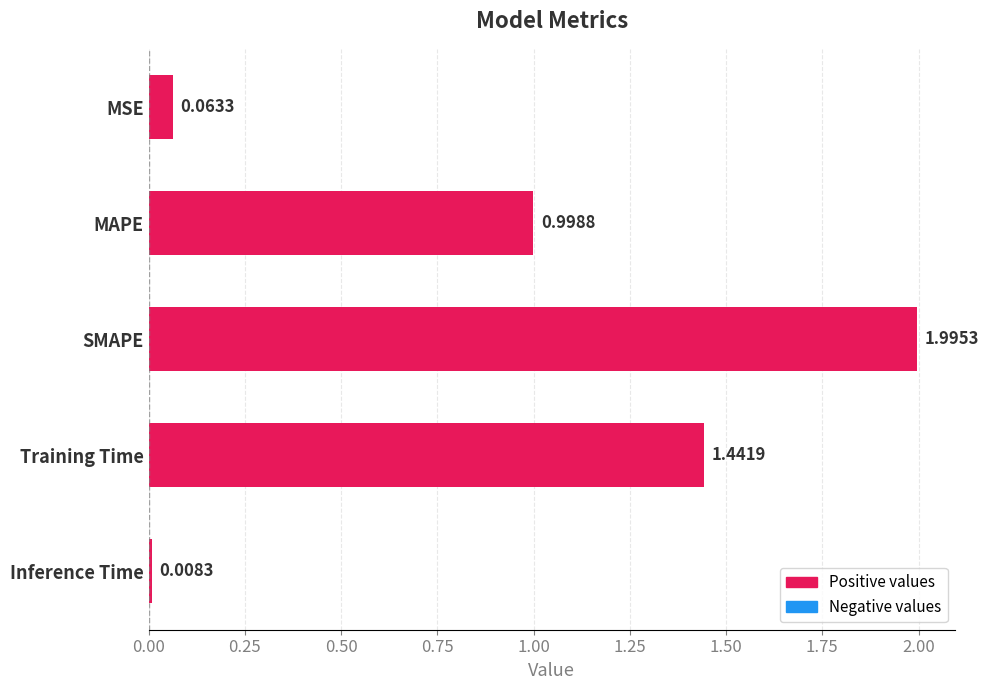

How many bars are there in total?

5